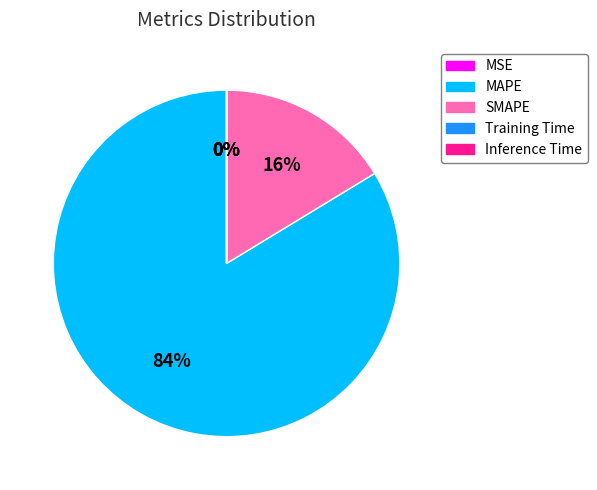

Is it true that MAPE is 84% of the pie?

True